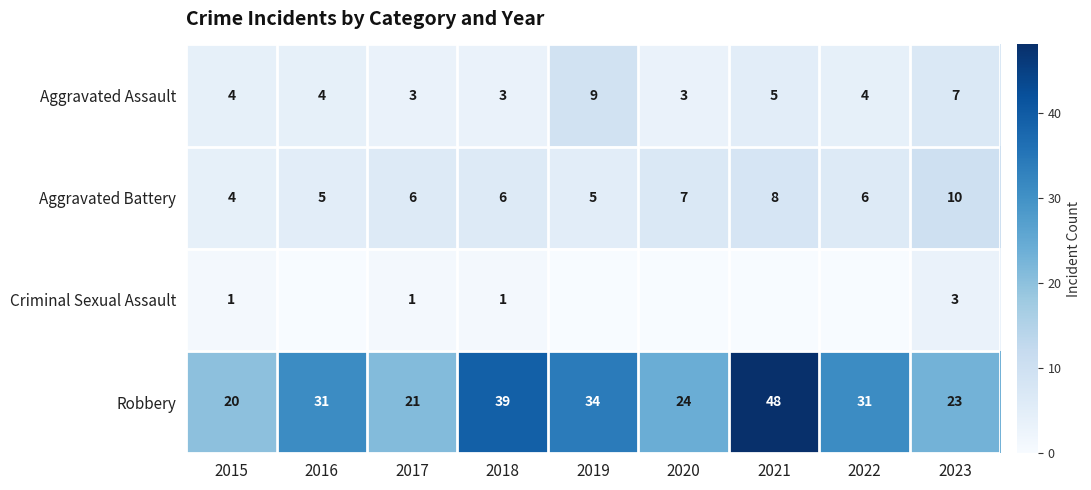

What is the total value across all series at 2017?

31